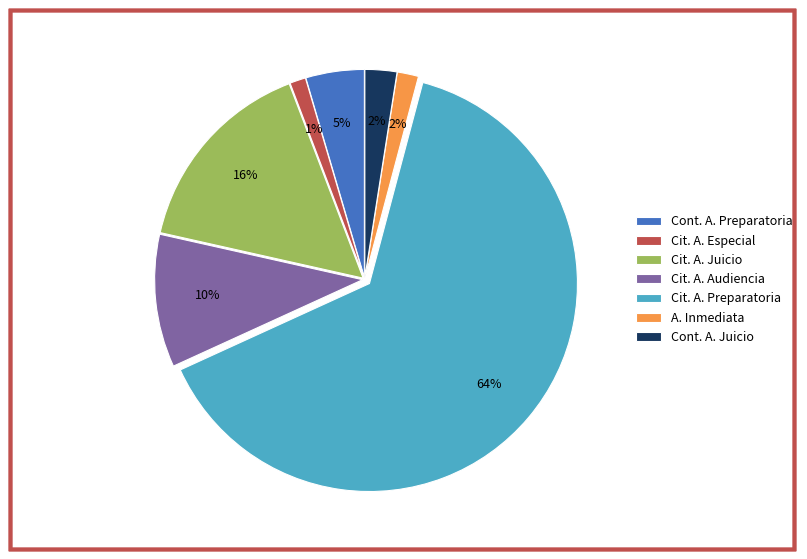

Combined, do Cit. A. Preparatoria and Cit. A. Audiencia account for over 50%?

Yes